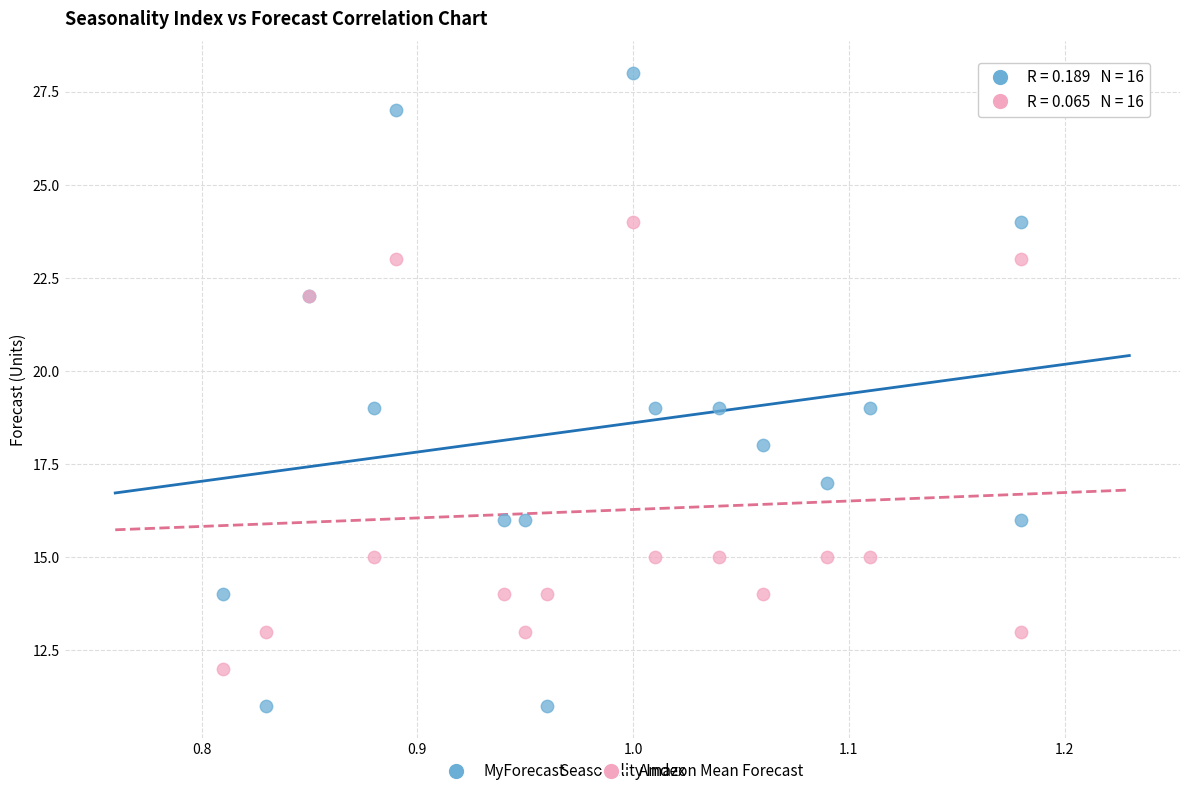

Which series contains the lowest Y value?

MyForecast